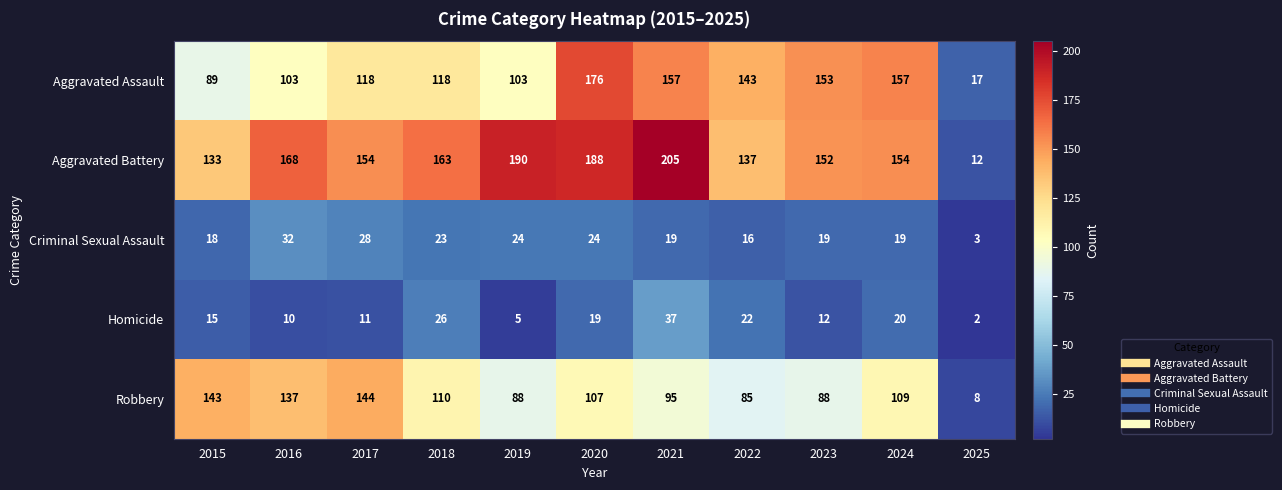

Is it true that Criminal Sexual Assault equals 14 at 2017?

False